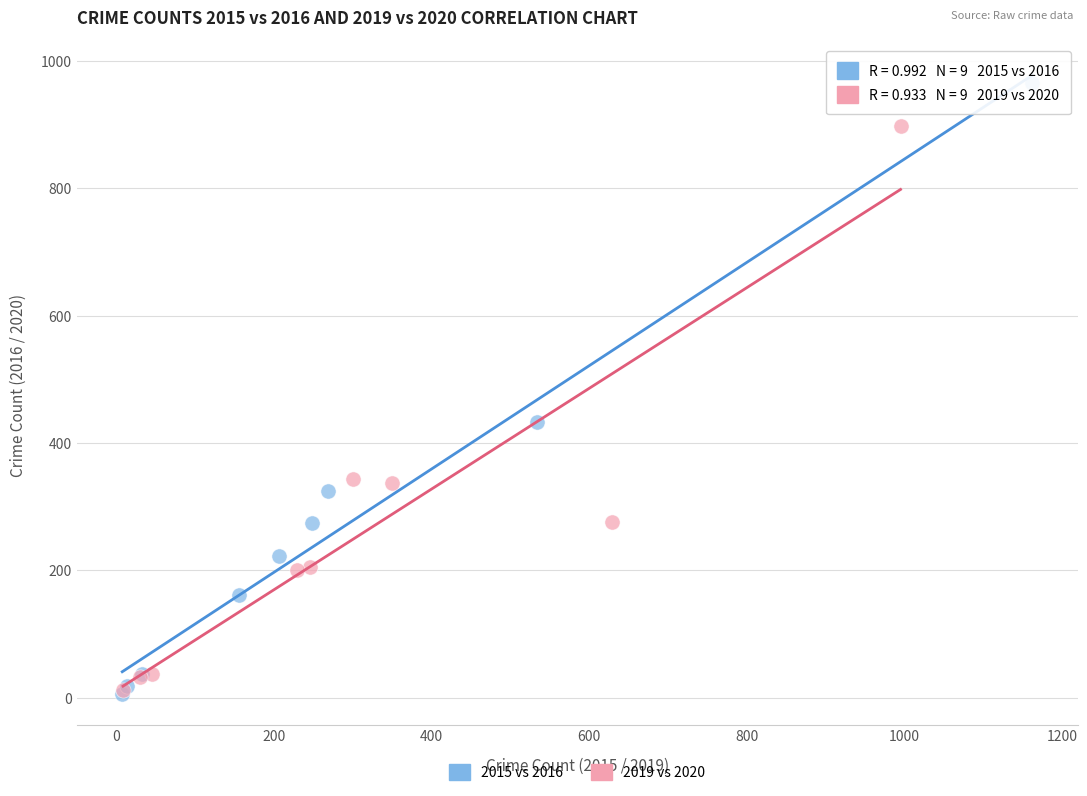

Which series contains the highest Y value?

2015 vs 2016